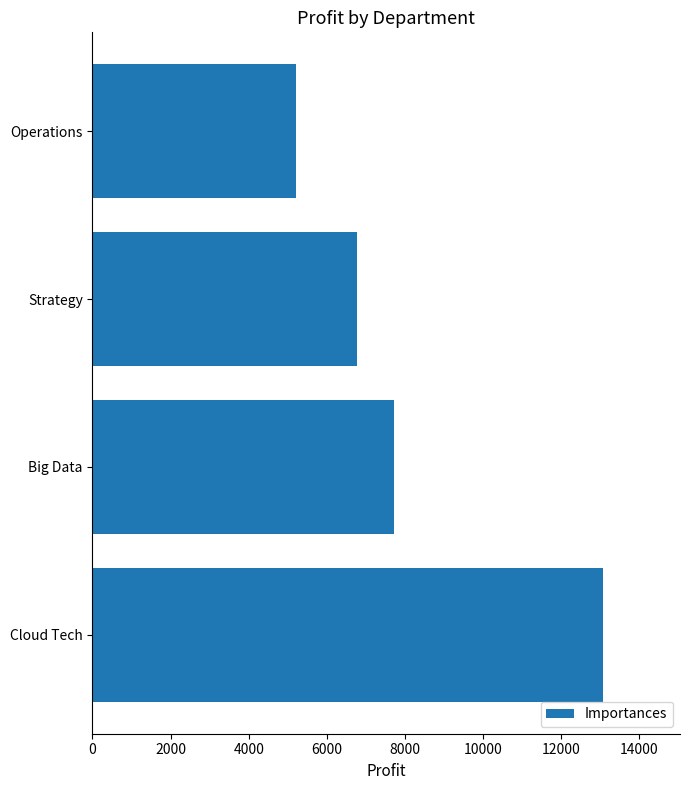

What is the difference between the maximum and minimum values?

7874